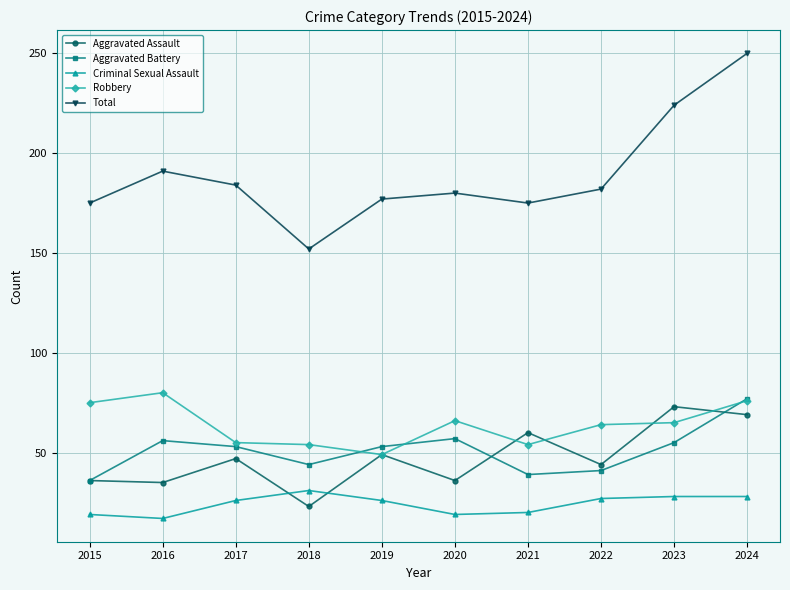

What is the difference between the highest and lowest values at 2015?

156